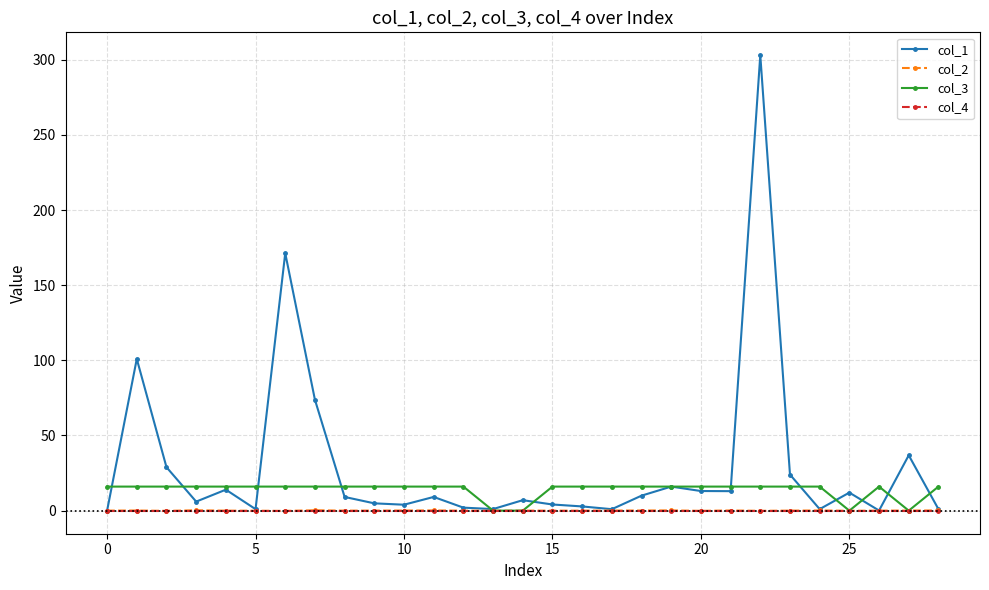

How many data points in col_1 are less than 9?

14